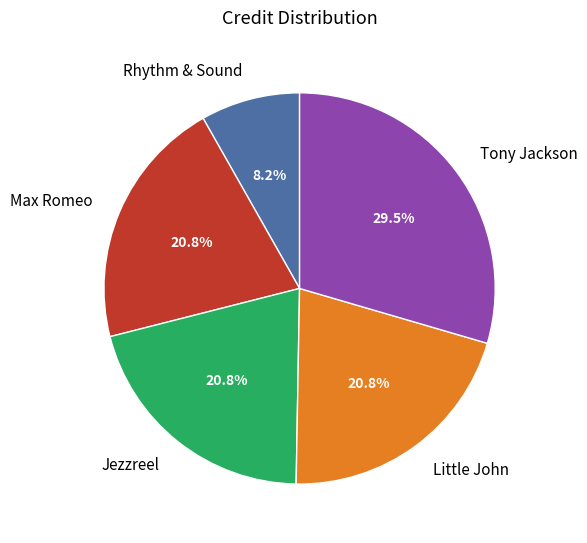

What is the largest slice in the pie chart?

Tony Jackson